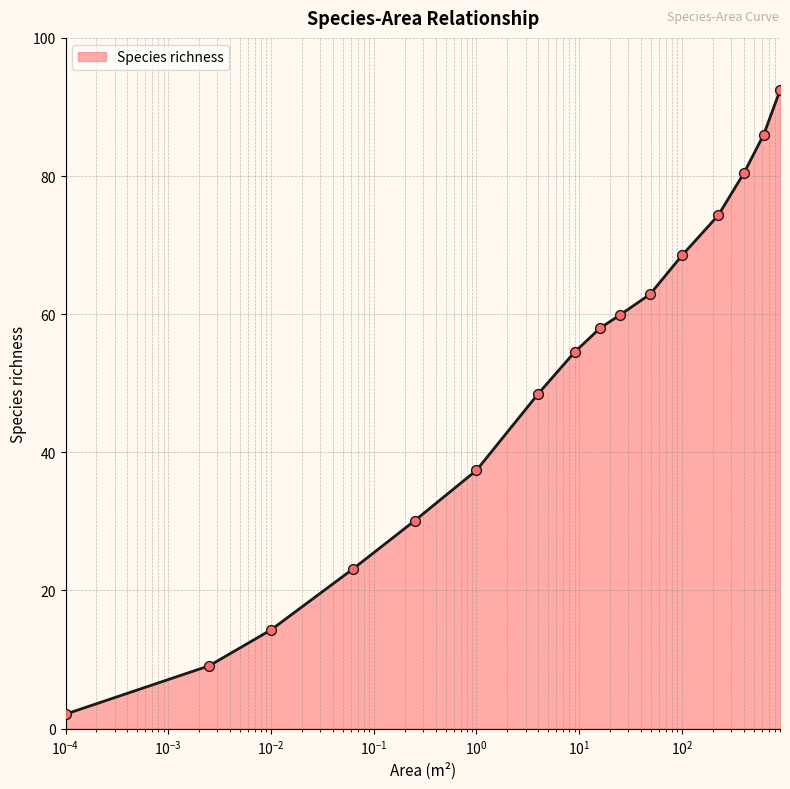

What is the greatest value displayed?

92.4